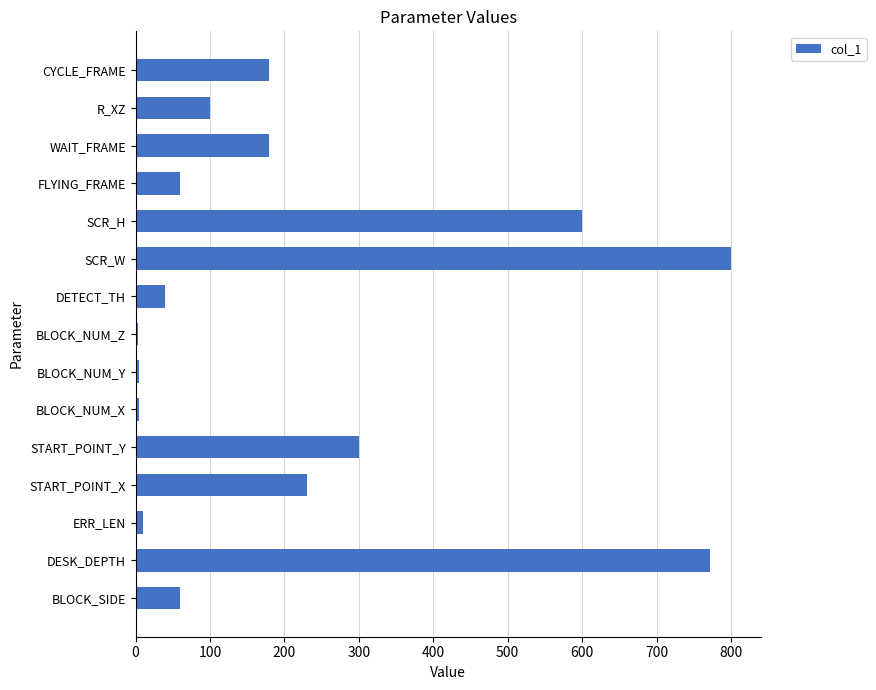

What is the smallest value displayed?

3